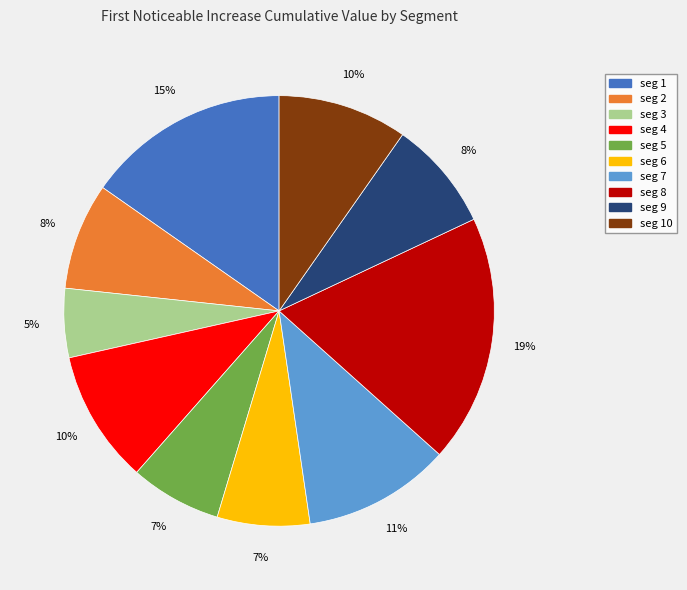

To the nearest percent, what is the average slice percentage?

10%